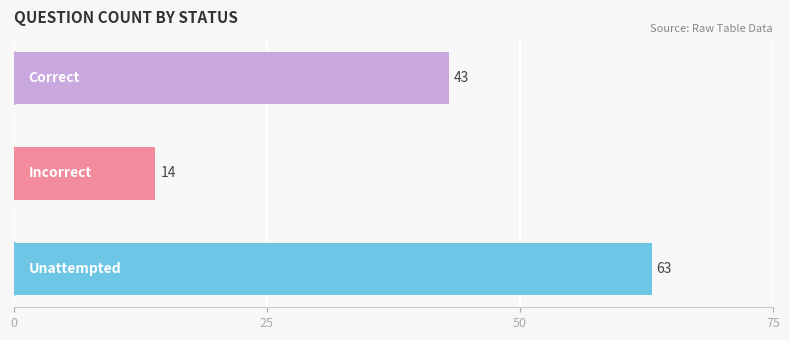

What is the difference between the maximum and second lowest values?

20